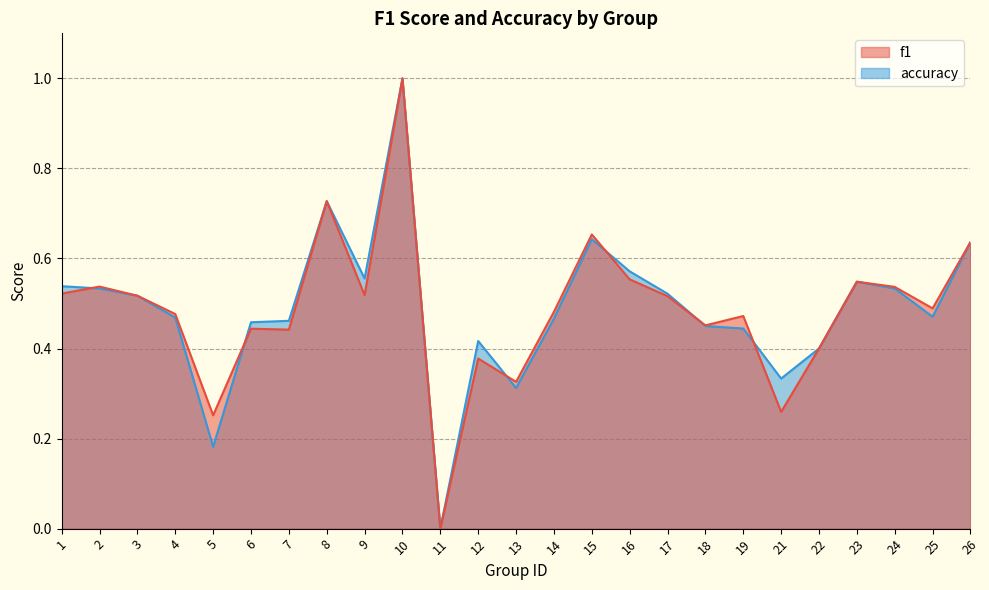

The f1 series shows 0.5 at 18. True or false?

True